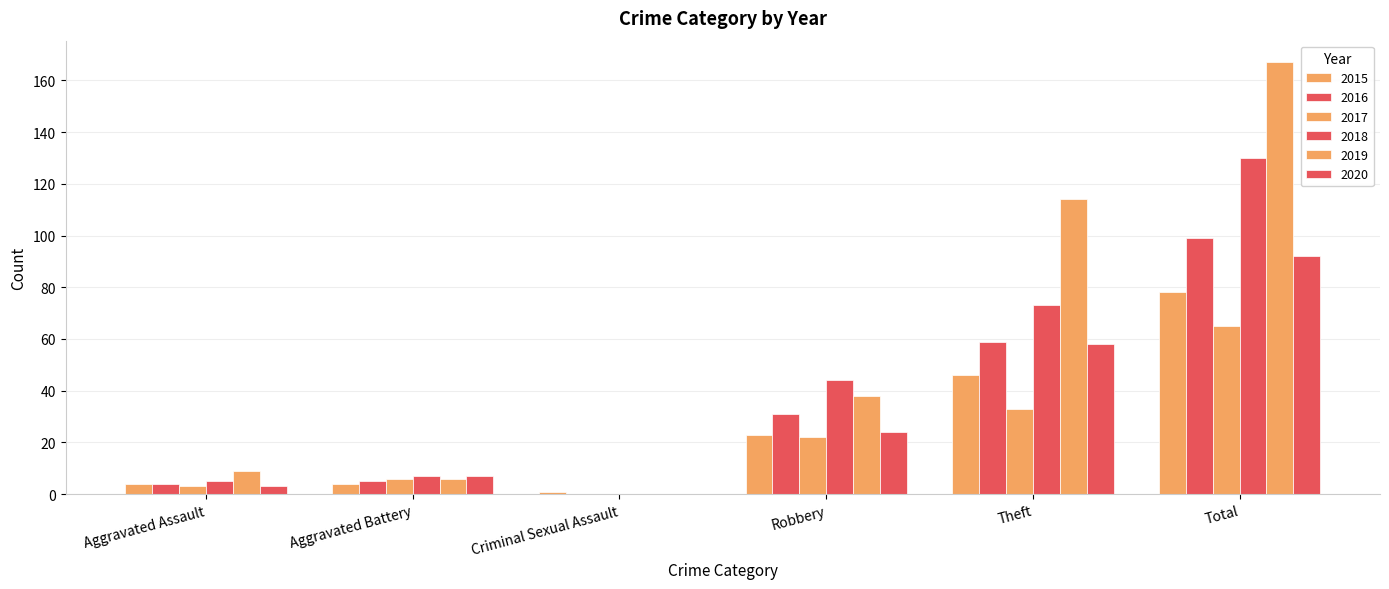

True or false: 2015 has a value of 1 at Criminal Sexual Assault.

True